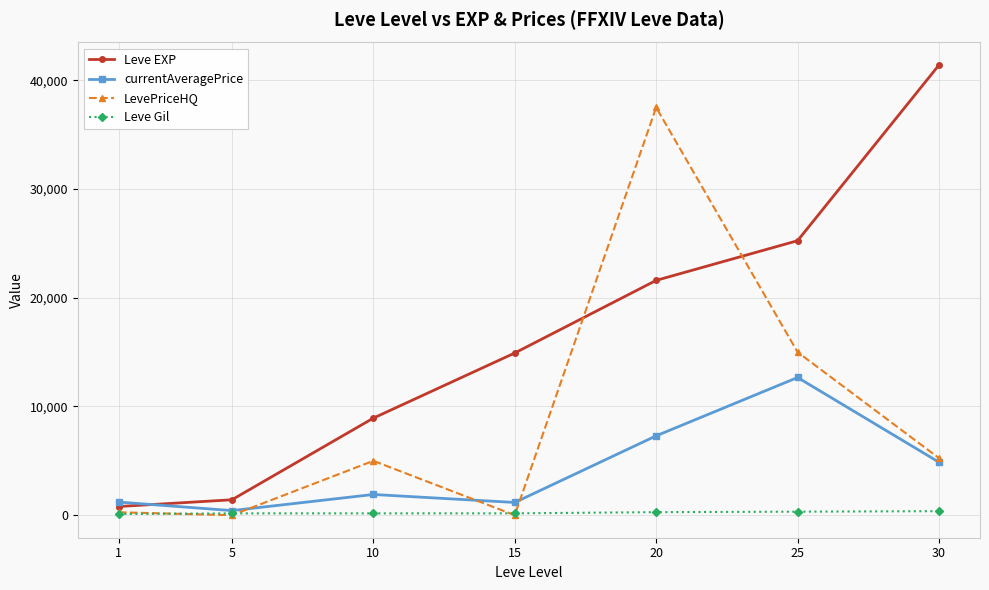

Which series has the largest total across all categories?

Leve EXP